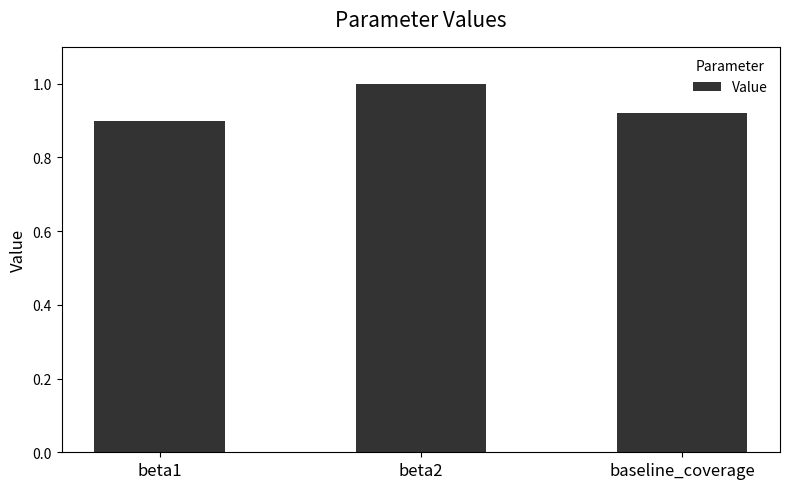

True or false: the data shows 1.5 at beta1.

False